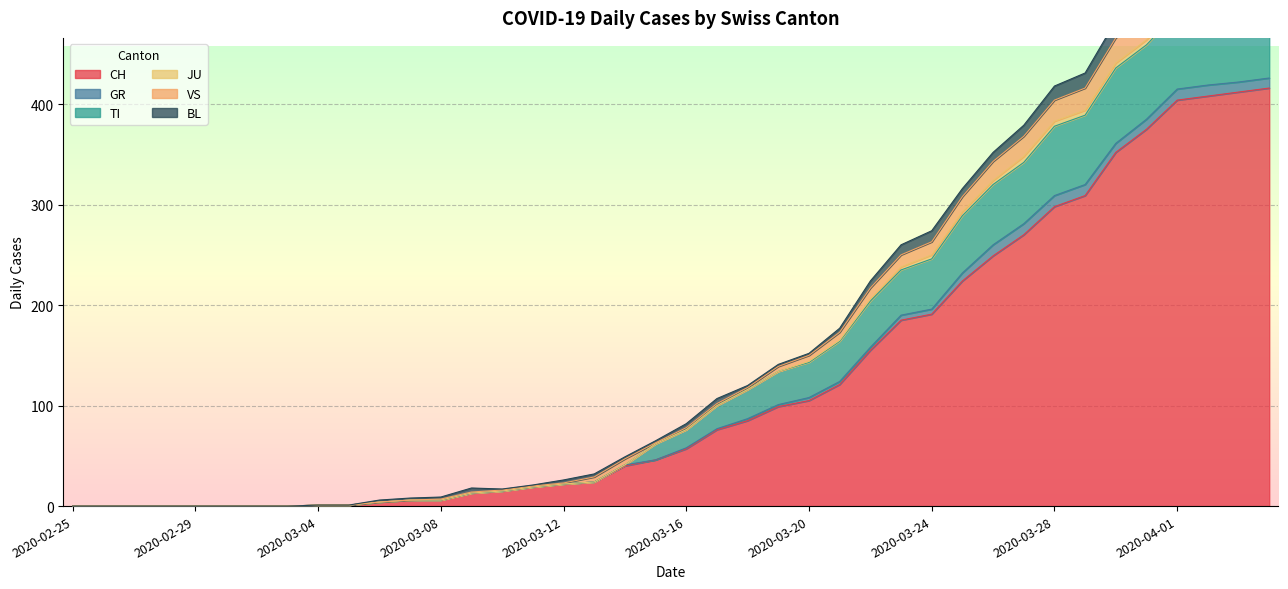

True or false: VS has more than 0 points higher than both neighbors.

False